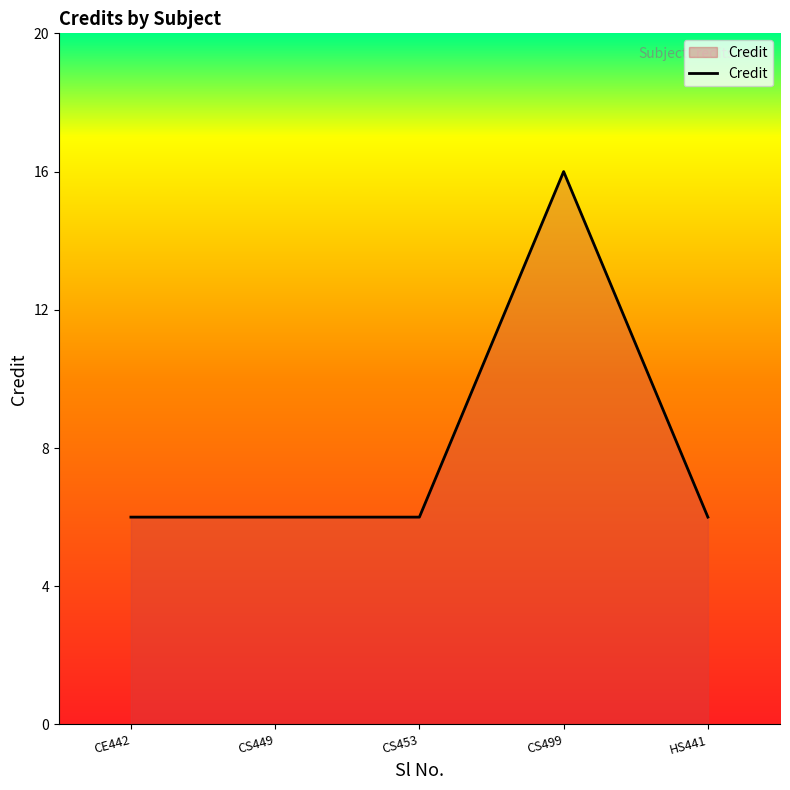

True or false: the data shows 6 at HS441.

True